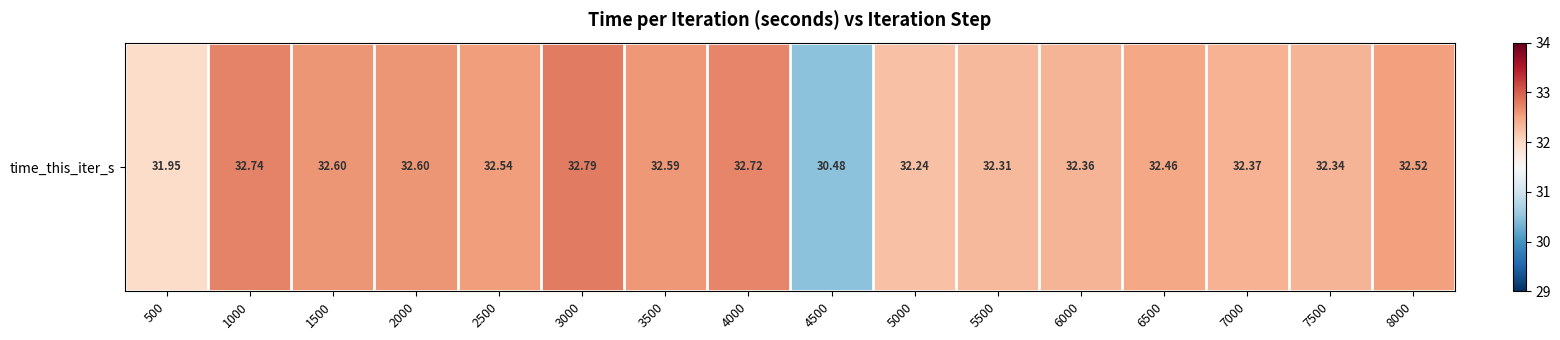

What is the approximate value at 500?

32.0